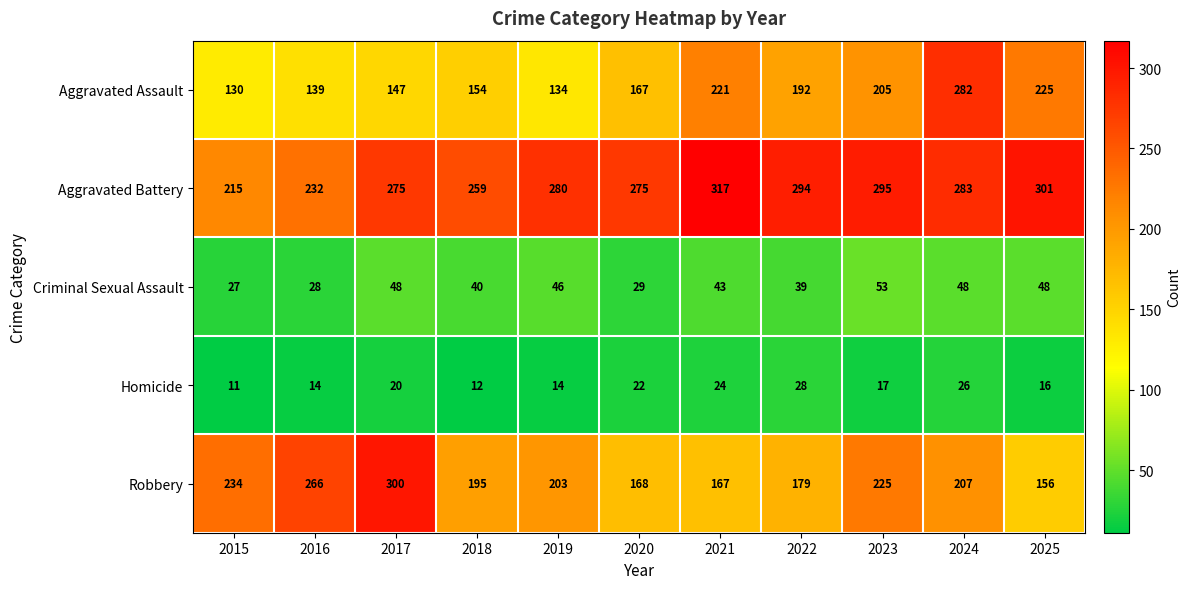

Which series has the widest spread of values?

Aggravated Assault